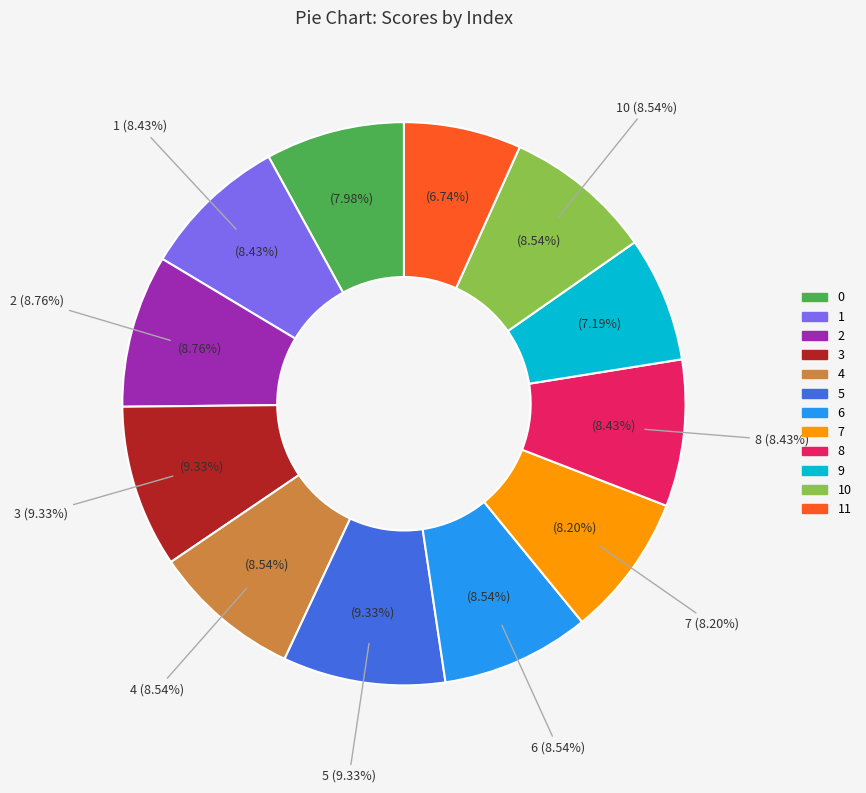

Rank the categories by value from lowest to highest.

11, 9, 0, 7, 1, 8, 4, 6, 10, 2, 3, 5